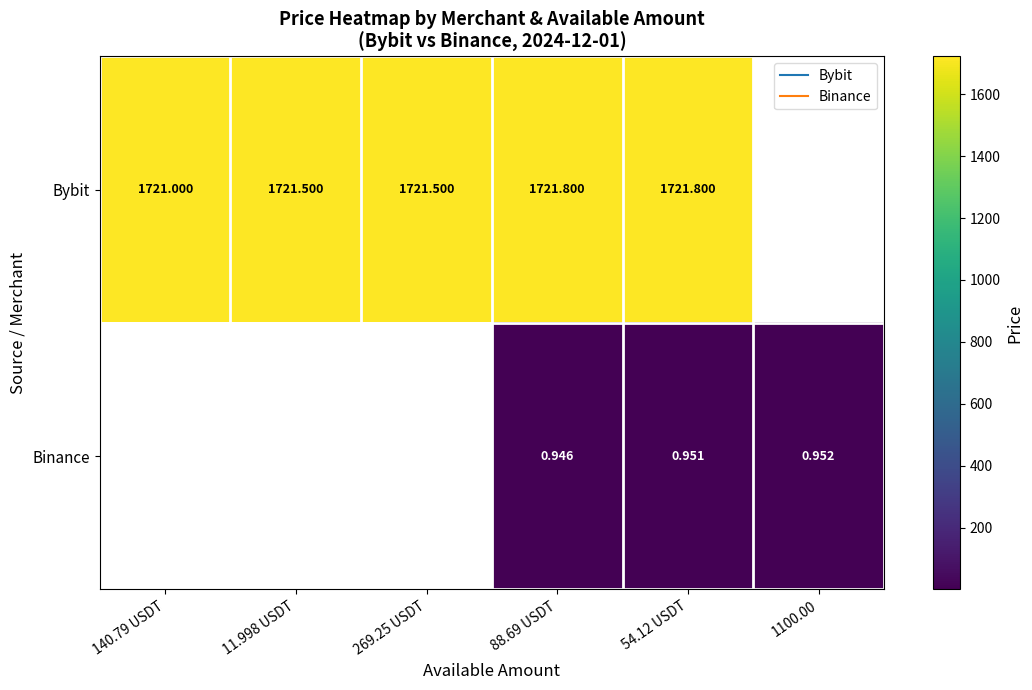

Between 140.79 USDT and 269.25 USDT, which series saw the biggest shift?

Bybit